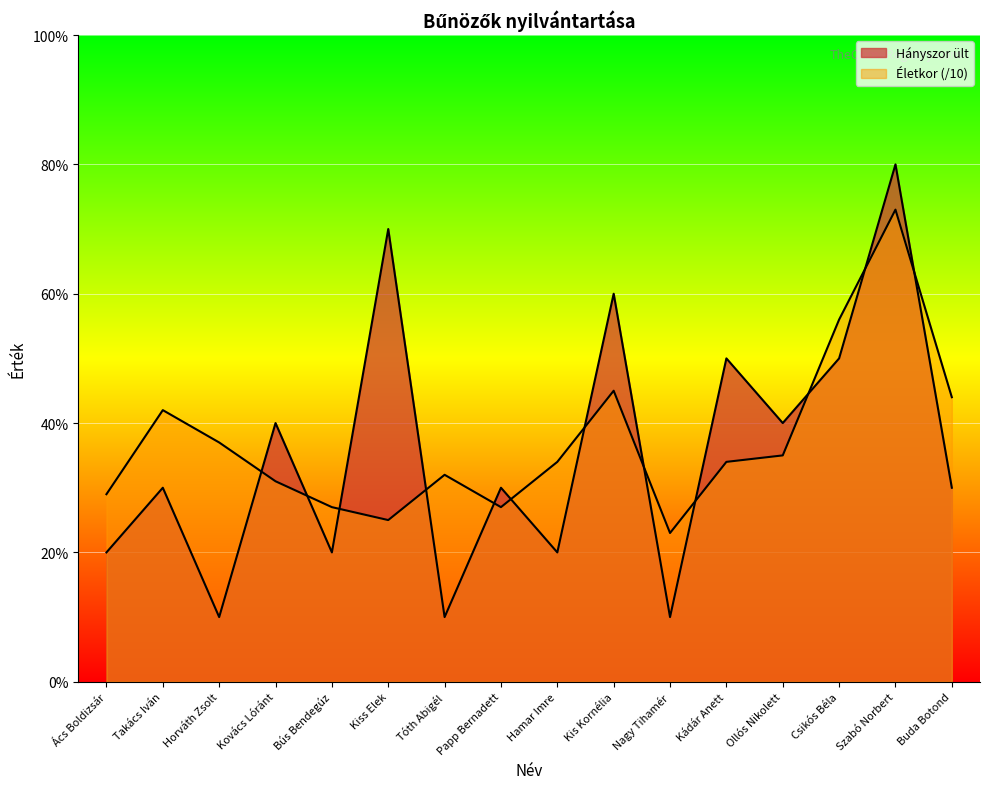

What is the difference between the Életkor values at Buda Botond and Ollós Nikolett?

0.9